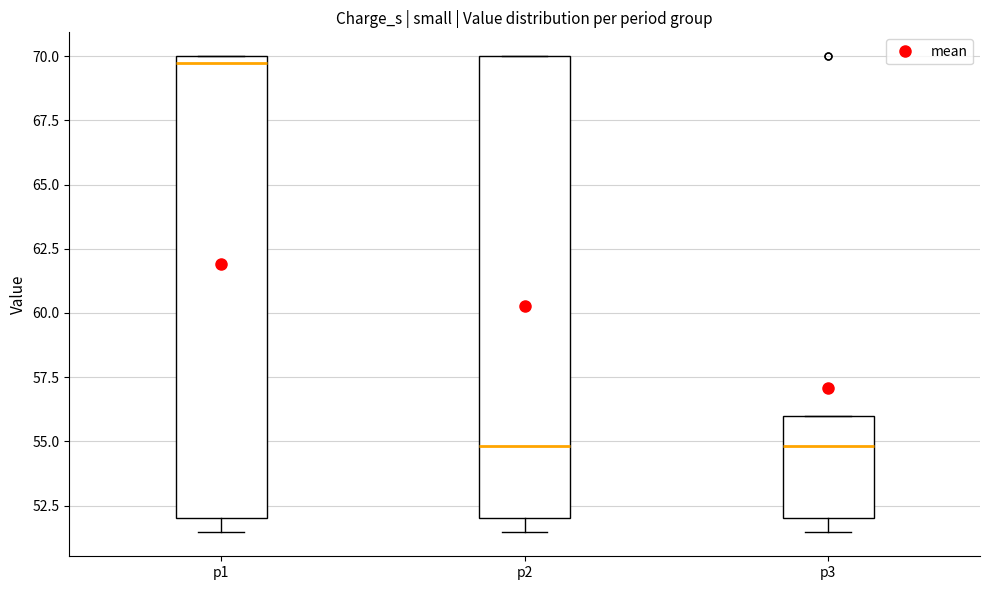

Which box has the highest median line?

p1